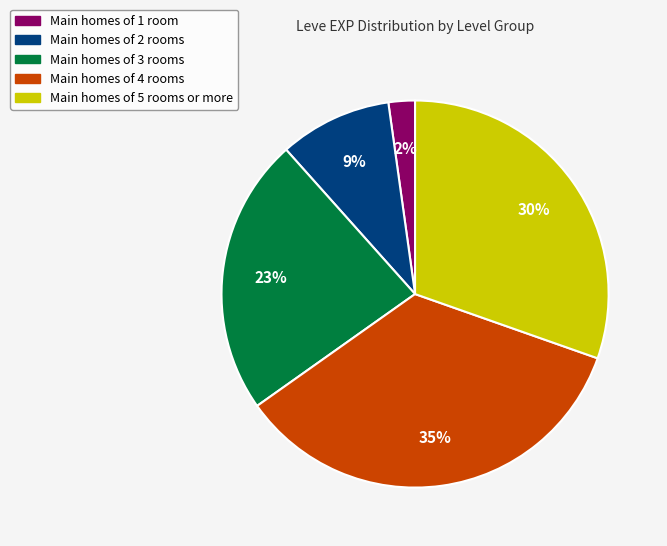

Count the number of slices in the pie.

5